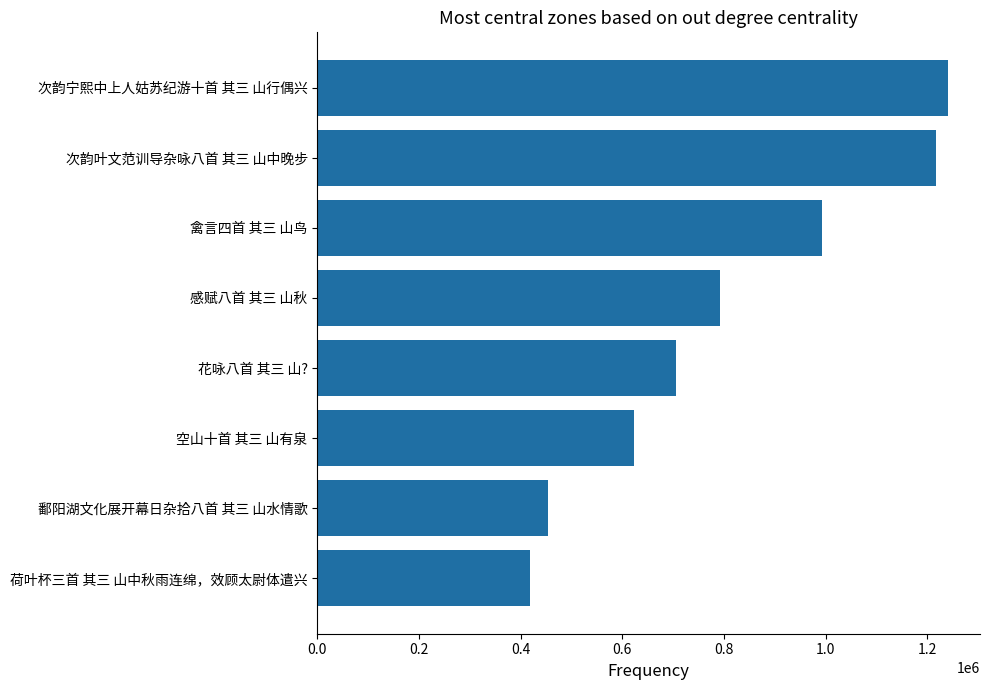

Reading bottom to top, extract all data points from this chart.

荷叶杯三首 其三 山中秋雨连绵，效顾太尉体遣兴=419396	鄱阳湖文化展开幕日杂拾八首 其三 山水情歌=453912	空山十首 其三 山有泉=622788	花咏八首 其三 山?=706093	感赋八首 其三 山秋=791552	禽言四首 其三 山鸟=993262	次韵叶文范训导杂咏八首 其三 山中晚步=1217742	次韵宁熙中上人姑苏纪游十首 其三 山行偶兴=1241892